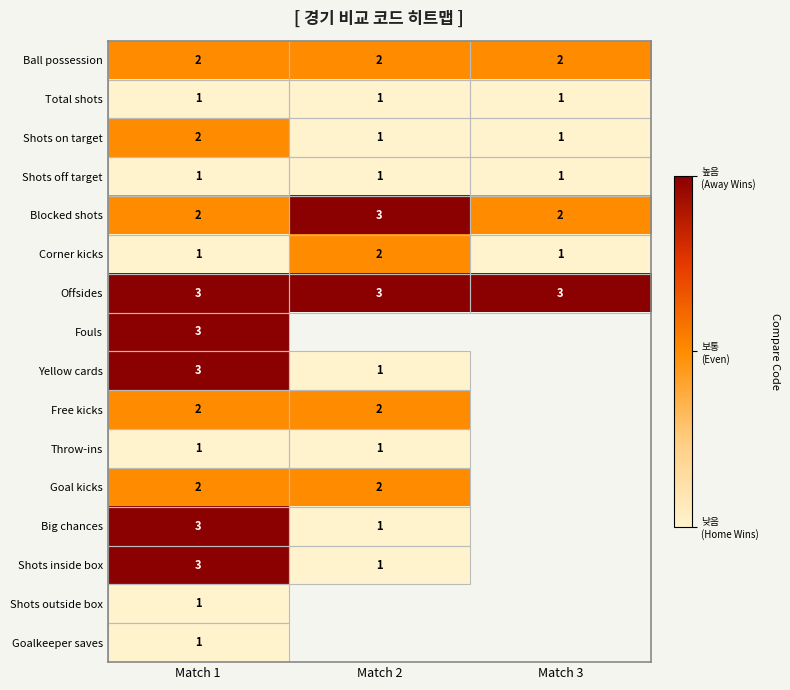

At which category is the sum across all series the highest?

Match 1